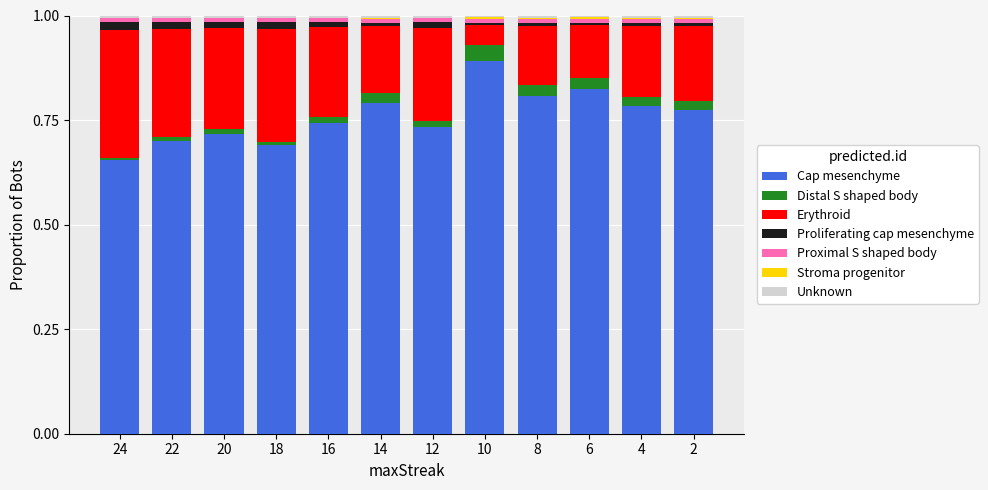

The Cap mesenchyme series shows 0.7 at 12. True or false?

True